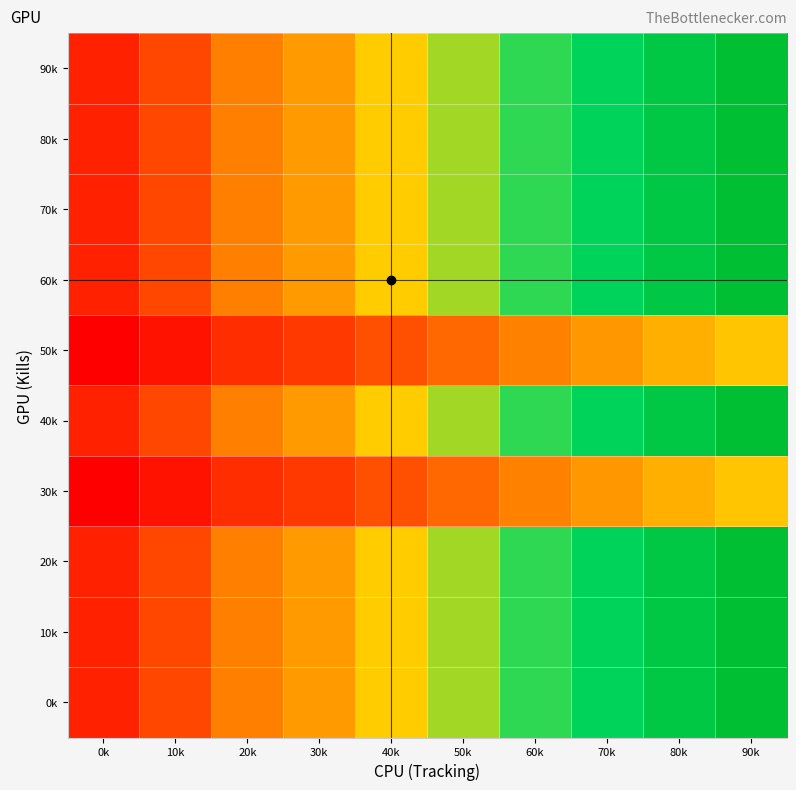

Reading left to right, list all the values displayed in this chart.

0k: 0k=0.1	10k=0.2	20k=0.3	30k=0.4	40k=0.5	50k=0.6	60k=0.7	70k=0.8	80k=0.9	90k=1.0
10k: 0k=0.1	10k=0.2	20k=0.3	30k=0.4	40k=0.5	50k=0.6	60k=0.7	70k=0.8	80k=0.9	90k=1.0
20k: 0k=0.1	10k=0.2	20k=0.3	30k=0.4	40k=0.5	50k=0.6	60k=0.7	70k=0.8	80k=0.9	90k=1.0
30k: 0k=0.0	10k=0.0	20k=0.1	30k=0.1	40k=0.2	50k=0.3	60k=0.3	70k=0.4	80k=0.4	90k=0.5
40k: 0k=0.1	10k=0.2	20k=0.3	30k=0.4	40k=0.5	50k=0.6	60k=0.7	70k=0.8	80k=0.9	90k=1.0
50k: 0k=0.0	10k=0.0	20k=0.1	30k=0.1	40k=0.2	50k=0.3	60k=0.3	70k=0.4	80k=0.4	90k=0.5
60k: 0k=0.1	10k=0.2	20k=0.3	30k=0.4	40k=0.5	50k=0.6	60k=0.7	70k=0.8	80k=0.9	90k=1.0
70k: 0k=0.1	10k=0.2	20k=0.3	30k=0.4	40k=0.5	50k=0.6	60k=0.7	70k=0.8	80k=0.9	90k=1.0
80k: 0k=0.1	10k=0.2	20k=0.3	30k=0.4	40k=0.5	50k=0.6	60k=0.7	70k=0.8	80k=0.9	90k=1.0
90k: 0k=0.1	10k=0.2	20k=0.3	30k=0.4	40k=0.5	50k=0.6	60k=0.7	70k=0.8	80k=0.9	90k=1.0